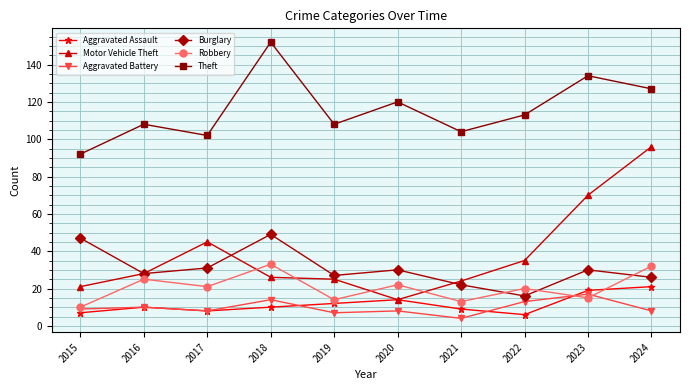

True or false: Theft and Motor Vehicle Theft intersect in this chart.

False